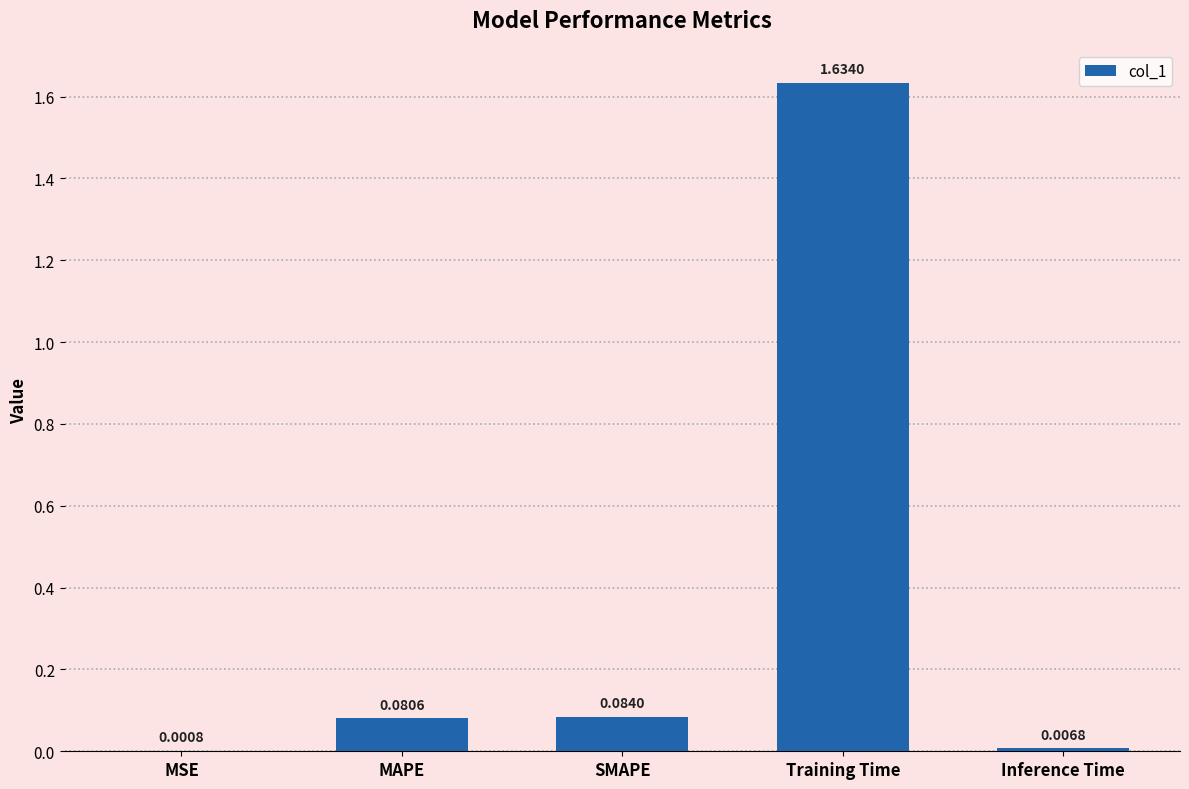

What is the sum of all values?

1.8